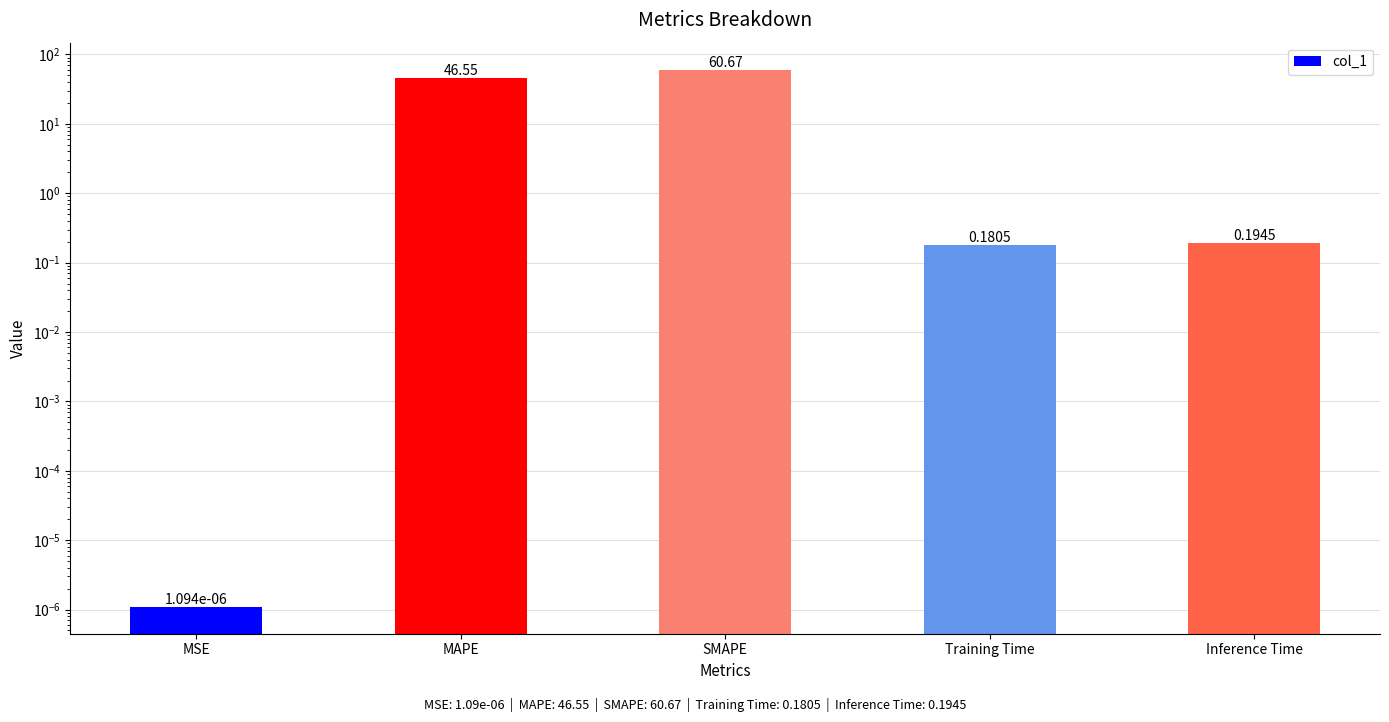

True or false: the data shows 107.0 at SMAPE.

False